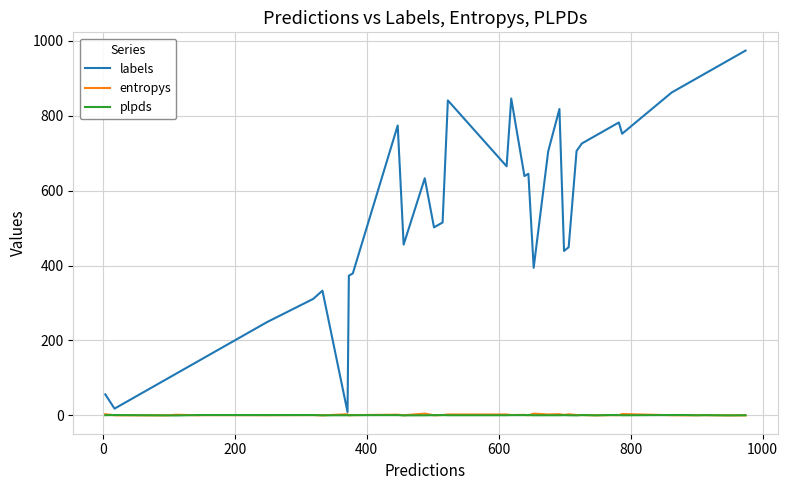

True or false: plpds and labels intersect in this chart.

False